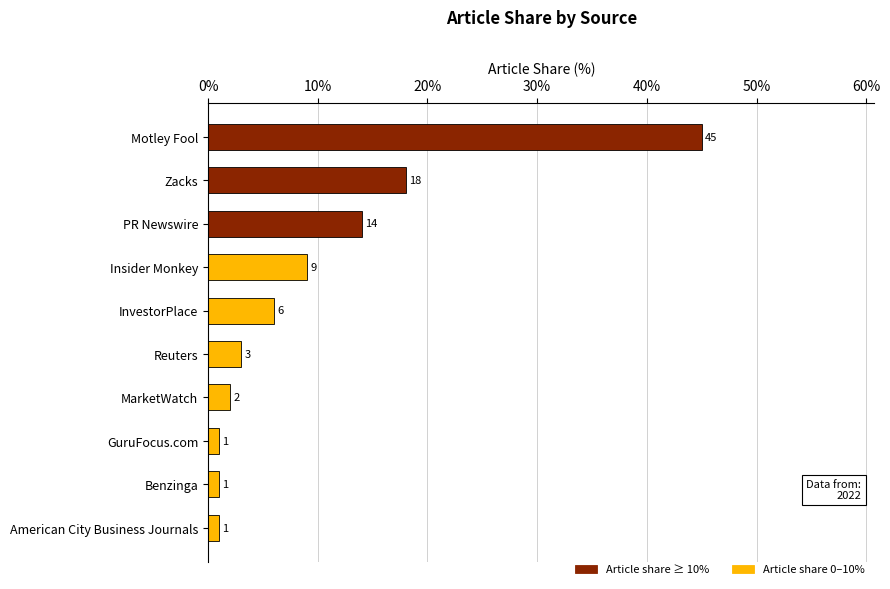

How many series are shown in this chart?

2